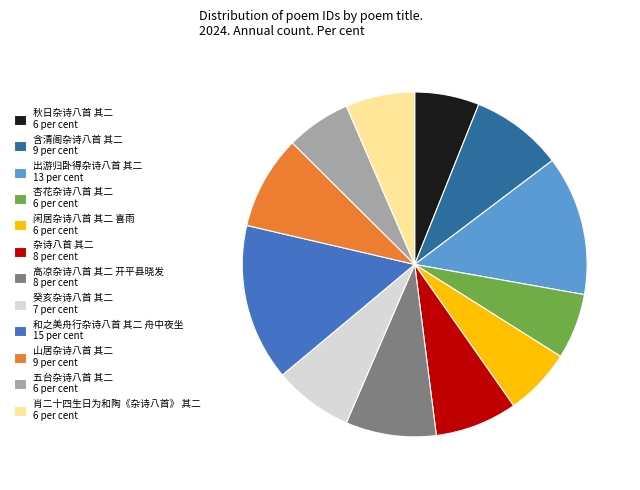

Approximately how many times larger is the value at 肖二十四生日为和陶《杂诗八首》 其二 compared to 杂诗八首 其二?

0.8